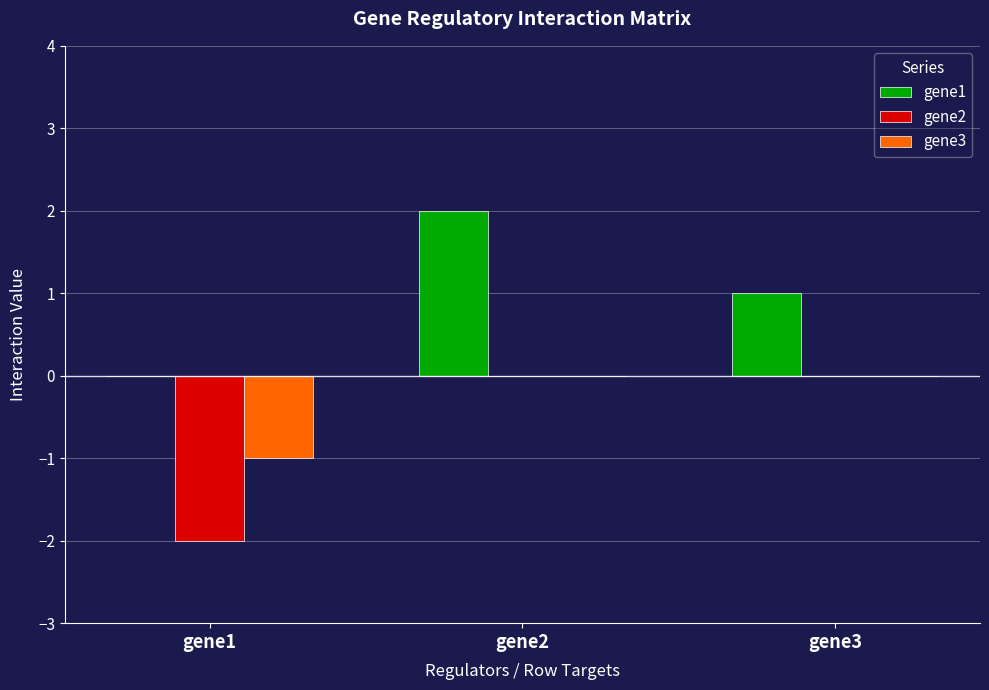

How many categories are shown in the chart?

3